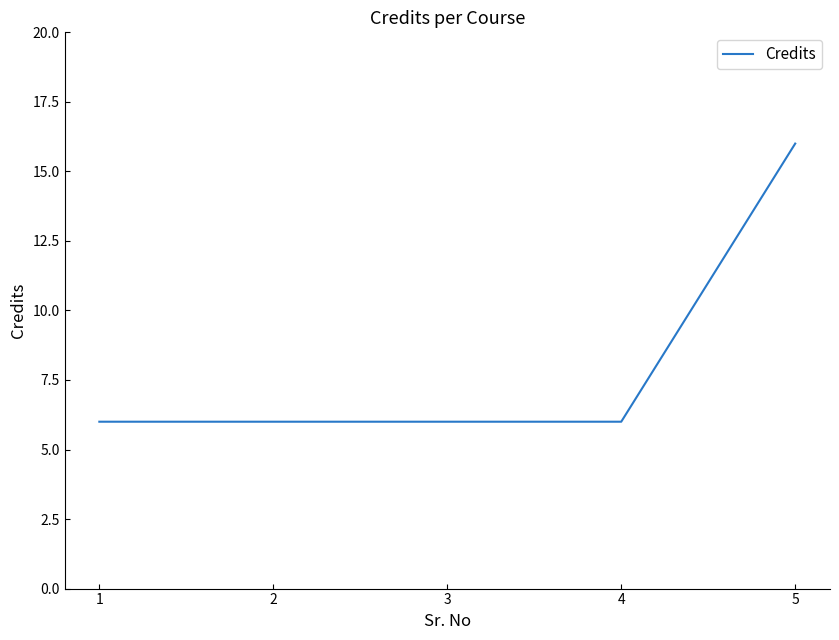

Does the chart display data point markers on the line(s)?

No